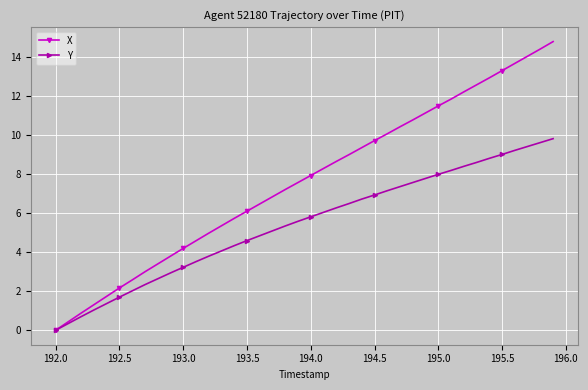

List the series in order of their peak value, highest first.

X, Y